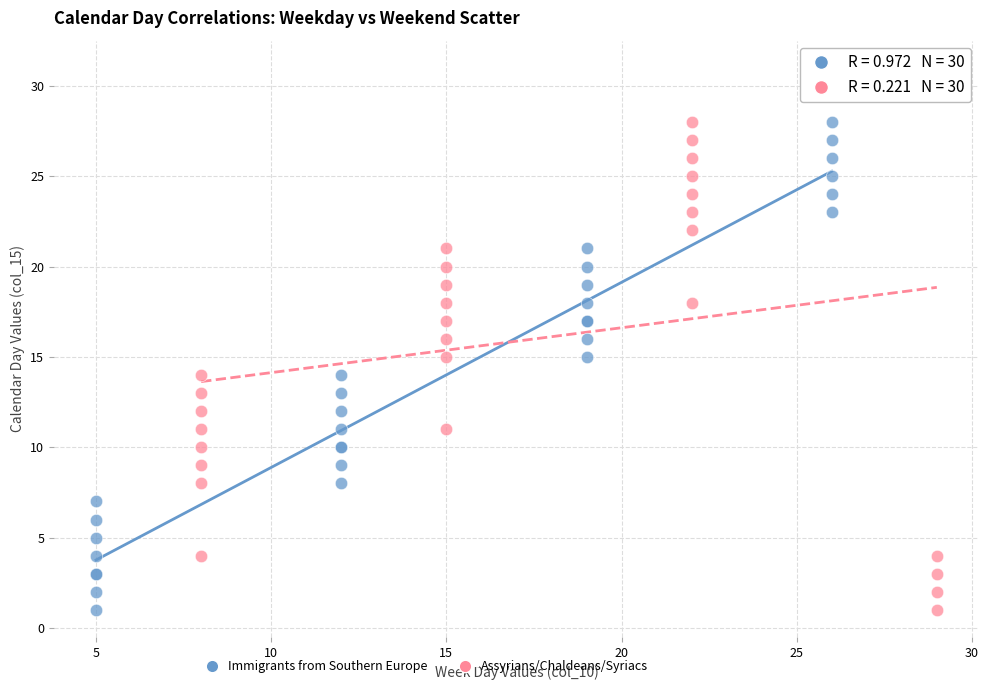

Which series has the largest Y range (max minus min)?

Assyrians/Chaldeans/Syriacs